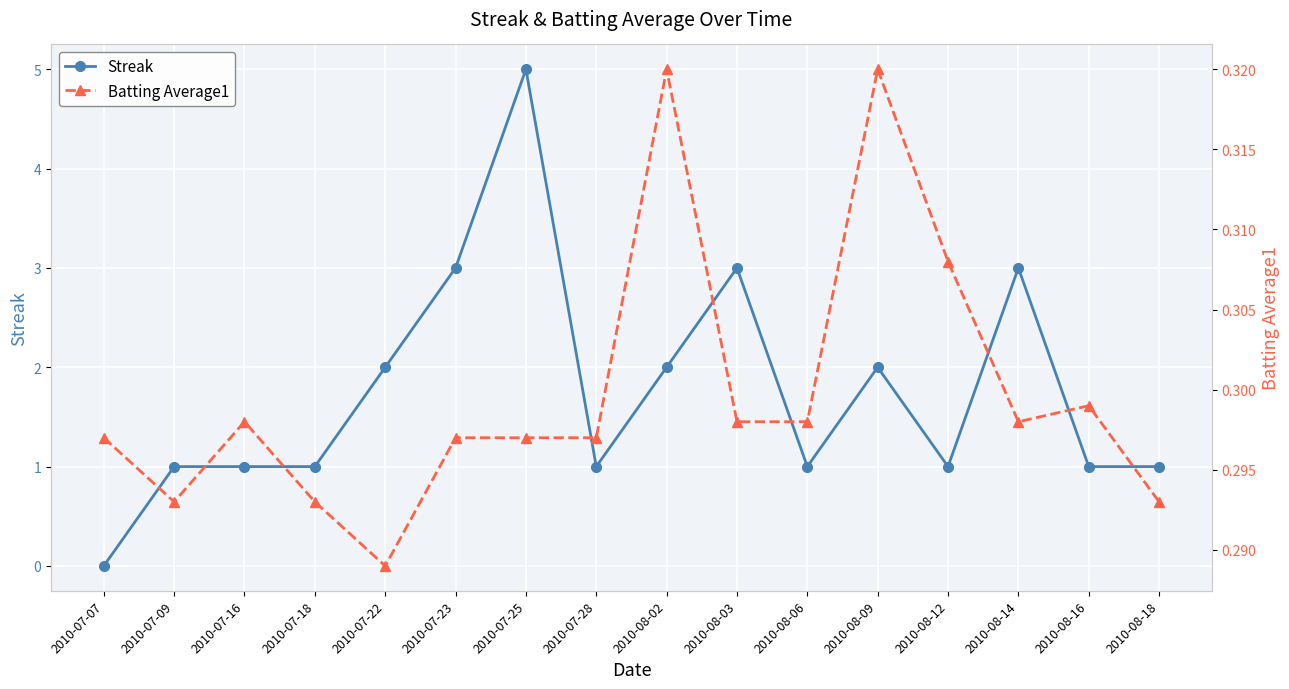

Between 2010-07-25 and 2010-08-18, which is larger?

2010-07-25